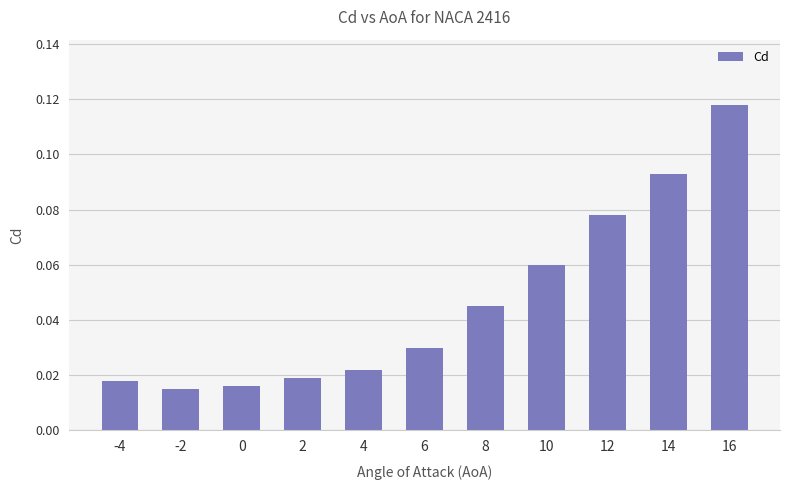

What is the sum of all values?

0.5